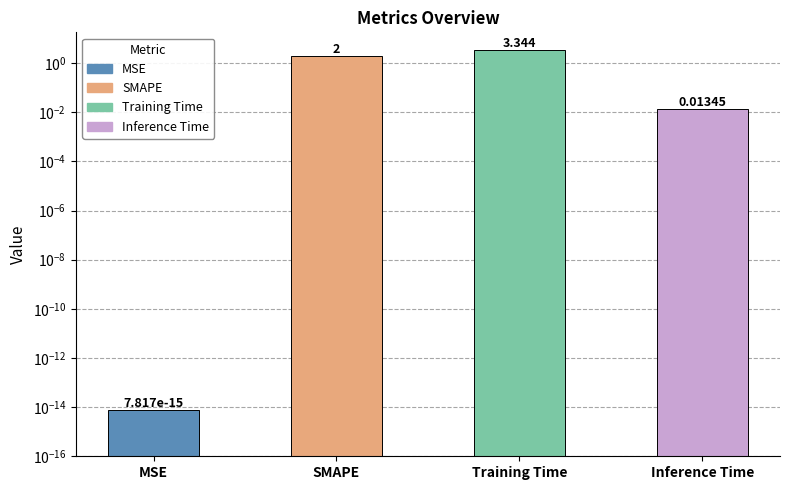

Reading right to left, list all the values displayed in this chart.

0.0	3.3	2.0	0.0